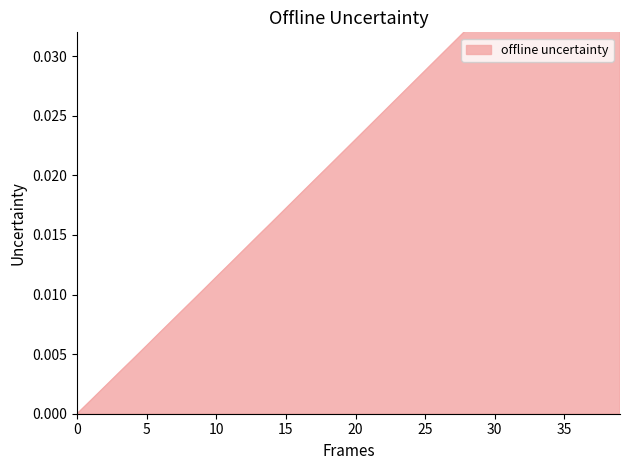

Which has a higher value, 34 or 19?

34